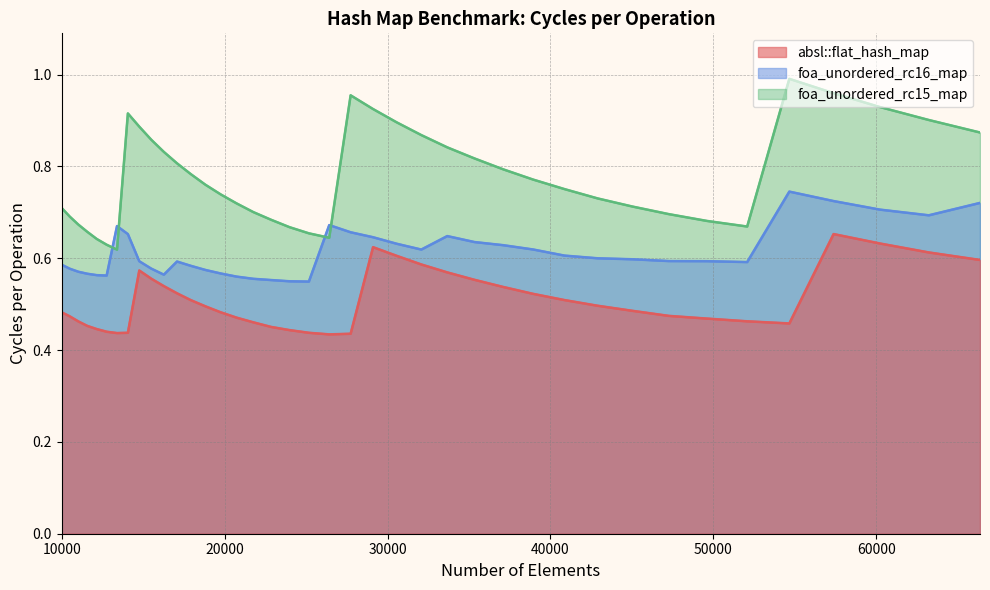

What is the value of the foa_unordered_rc15_map point at the 3rd from the left?

0.7